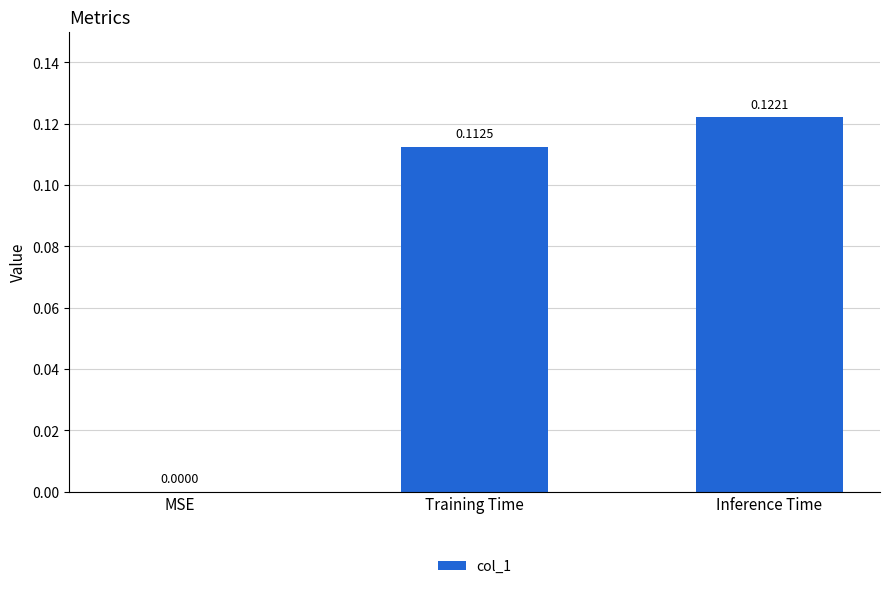

What is the sum of all values?

0.2